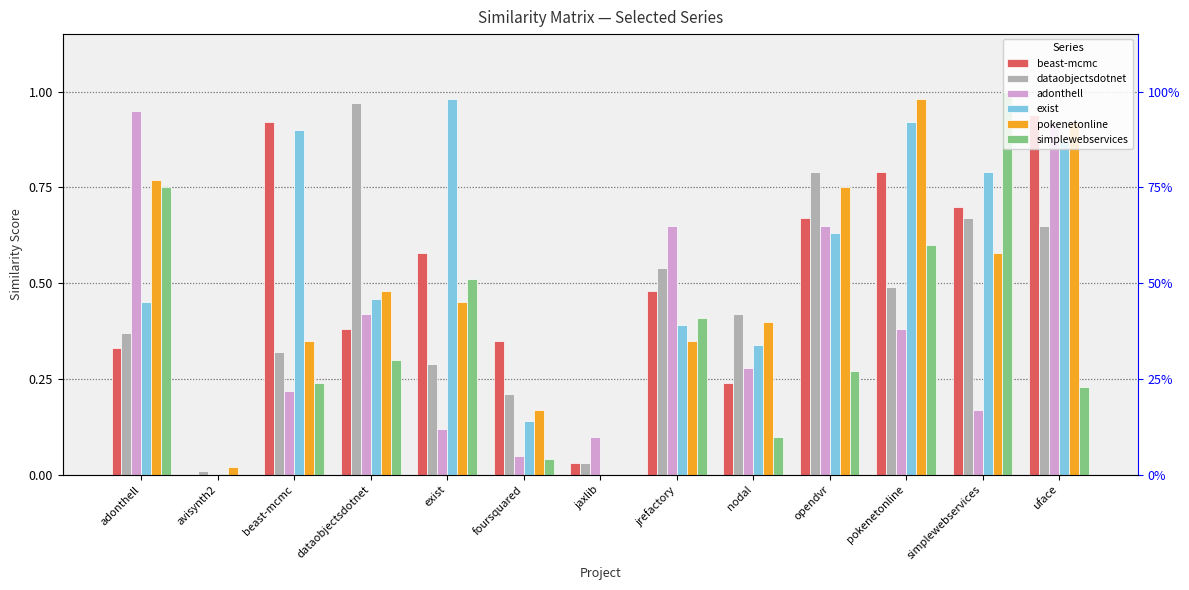

Where is beast-mcmc nearest to the value 0?

avisynth2